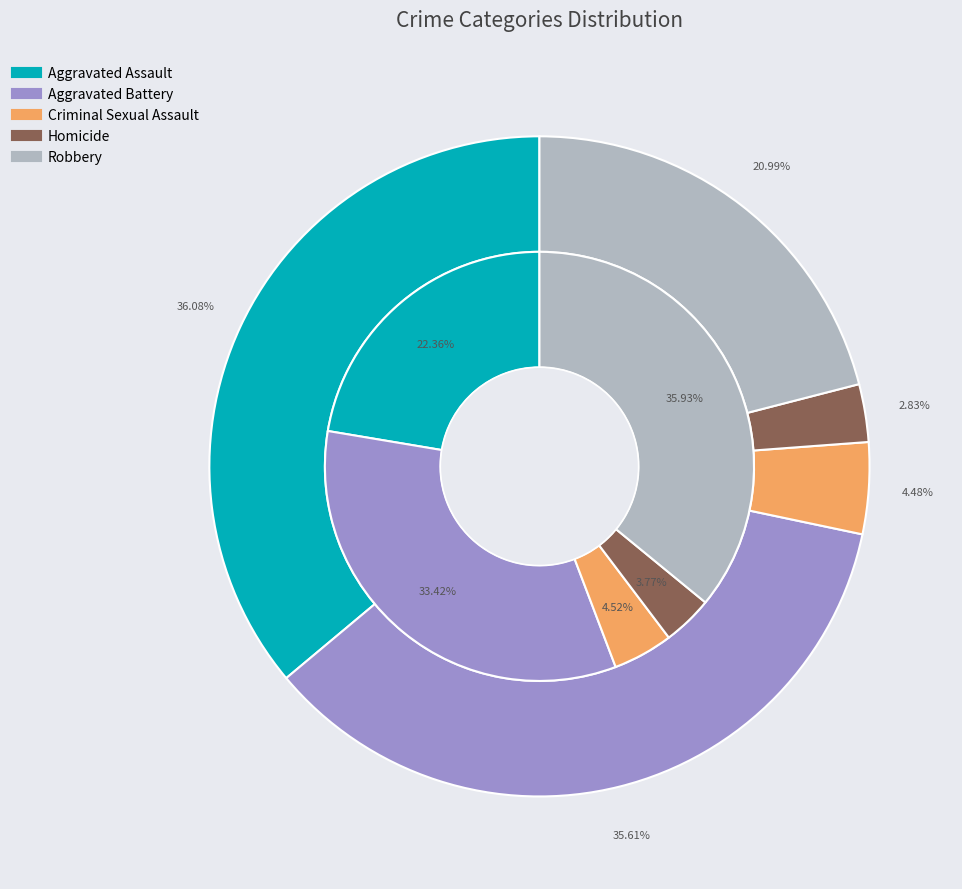

Combined, what portion of the pie is 3 and 4?

39.7%